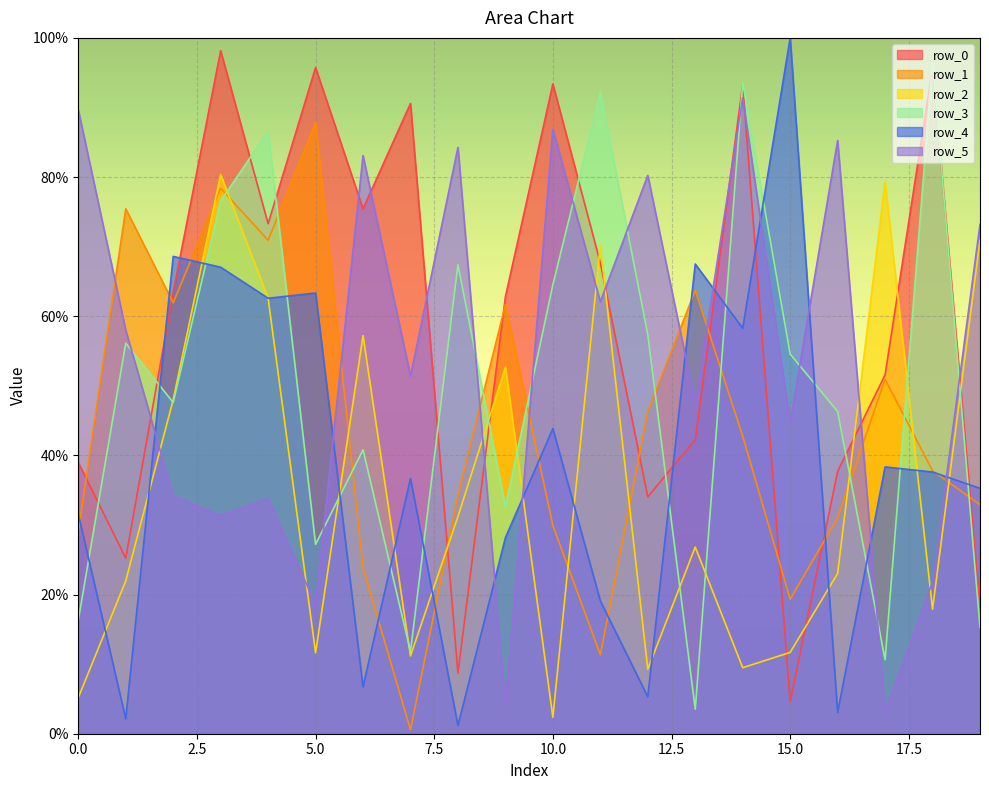

Between 16 and 19, which is larger?

16